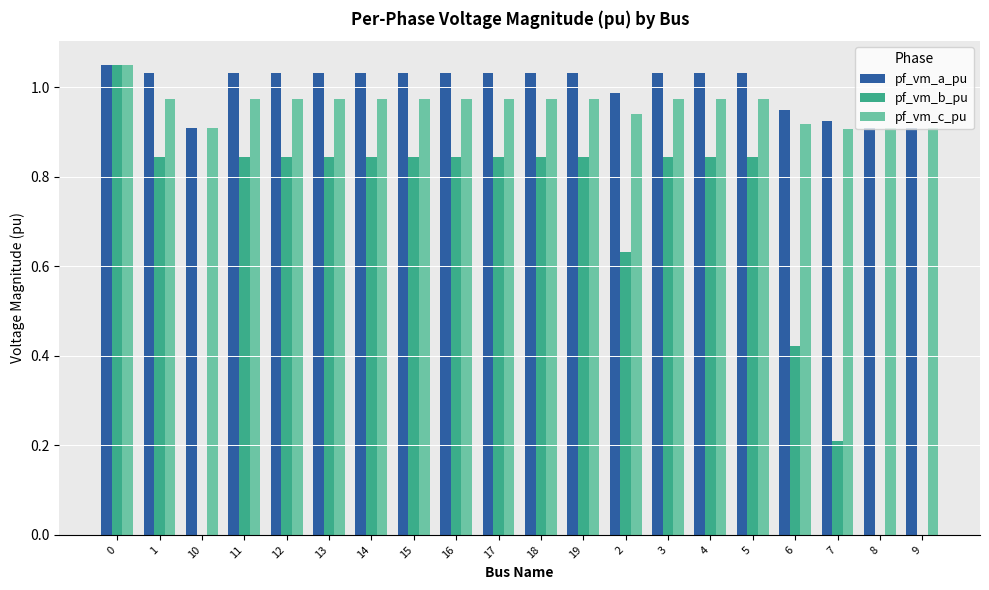

Which series changed the most between 12 and 6?

pf_vm_b_pu